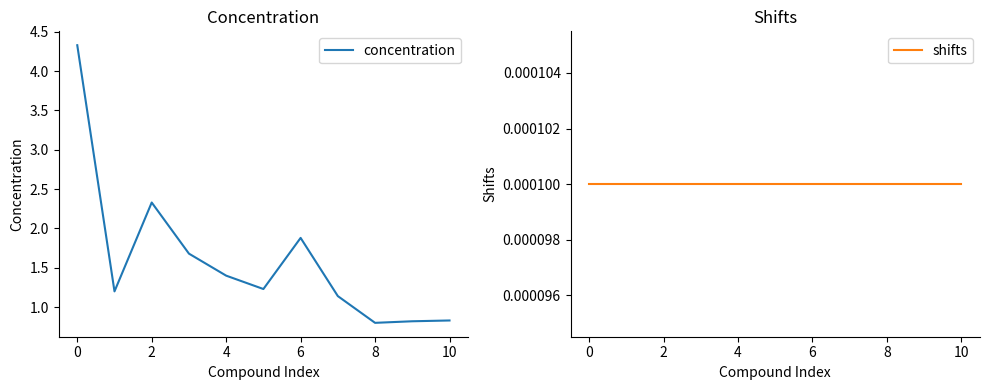

True or false: concentration has a value of 1.9 at 6.

True